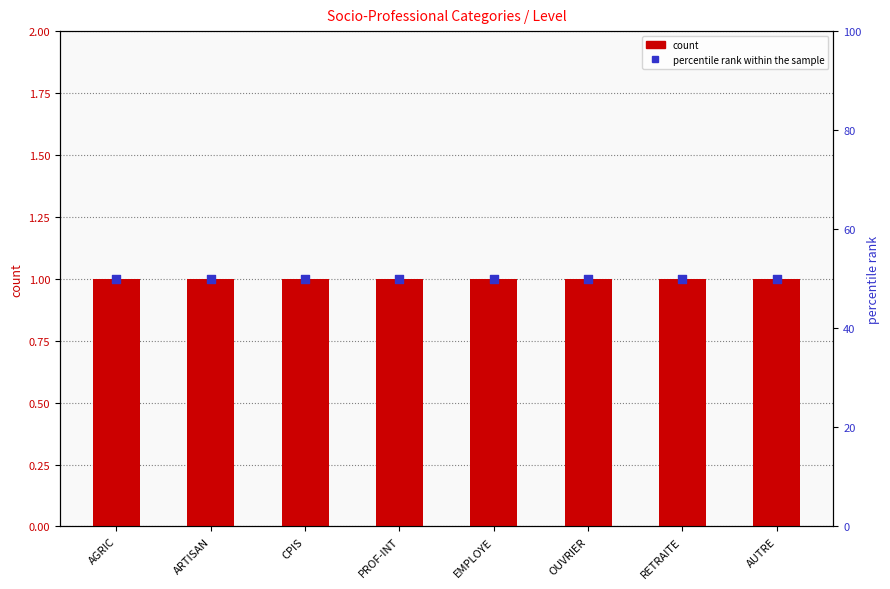

Which series has the widest spread of Y values?

Level